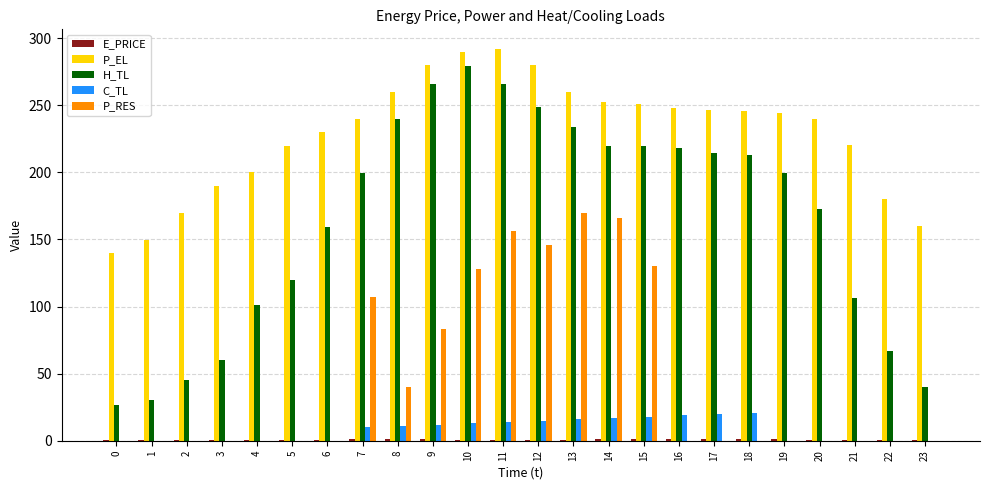

What is the average value of the P_EL series?

228.7